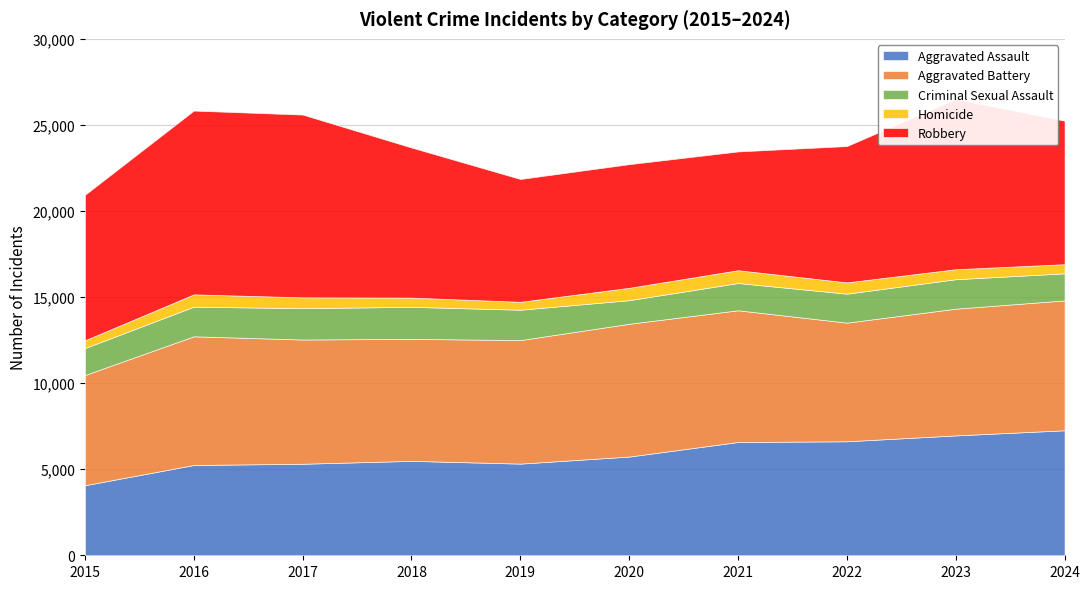

Between 2016 and 2021, which is larger?

2021